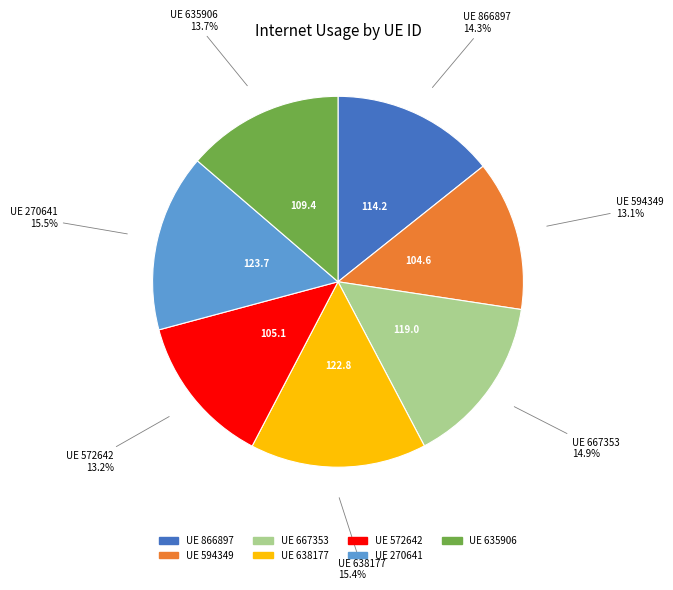

Is there a majority slice in this chart?

No